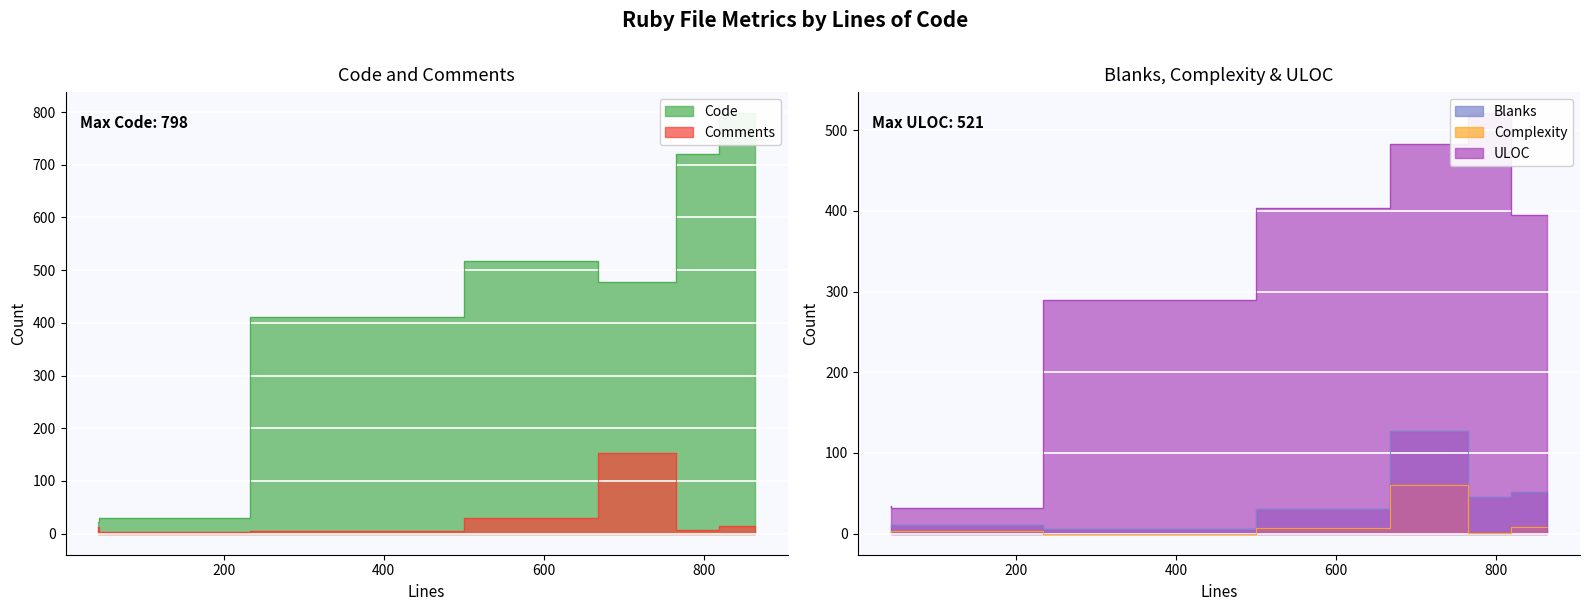

How many intersections are there between Comments and Blanks?

3